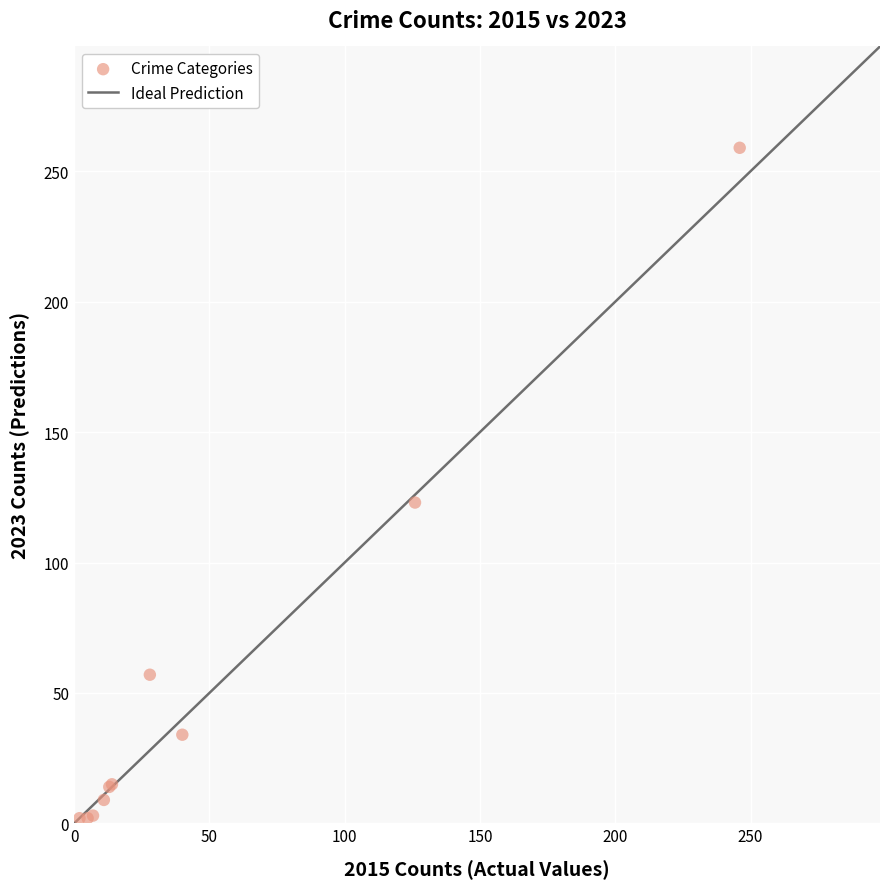

What Y value in the scatter plot is closest to 130?

123